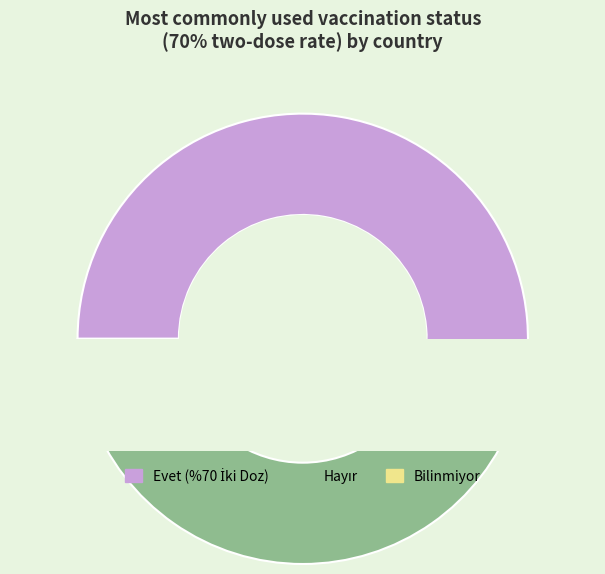

Does Evet represent more than half of the total?

No